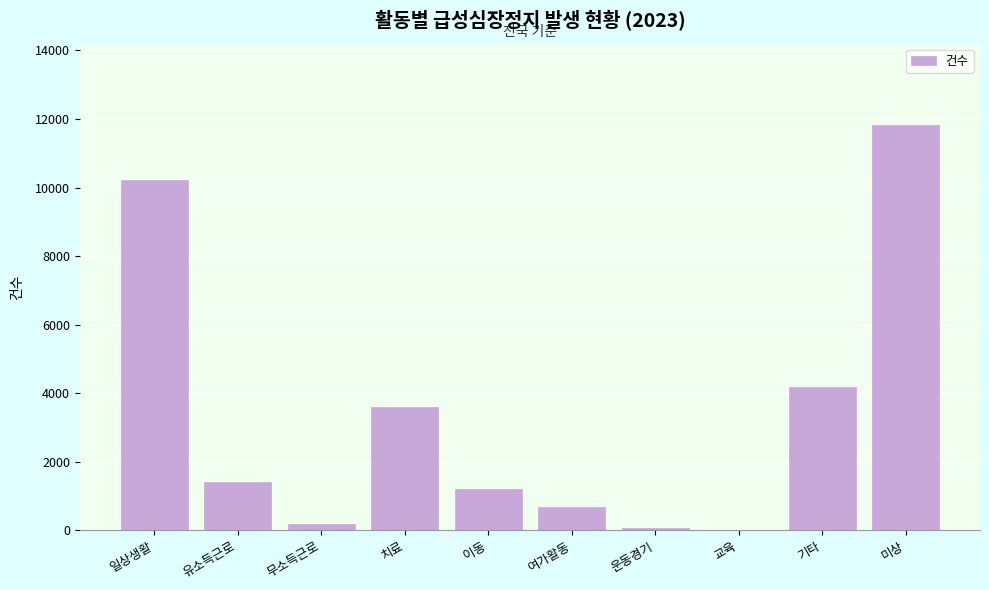

The value at 일상생활 is 10221. True or false?

True